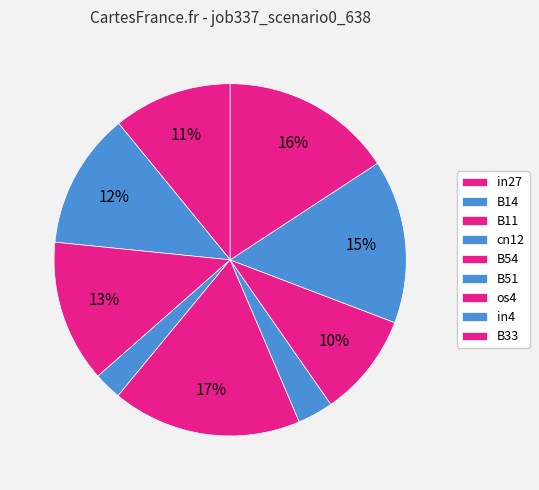

To the nearest percent, what is the difference between the largest and smallest slice percentages?

15%